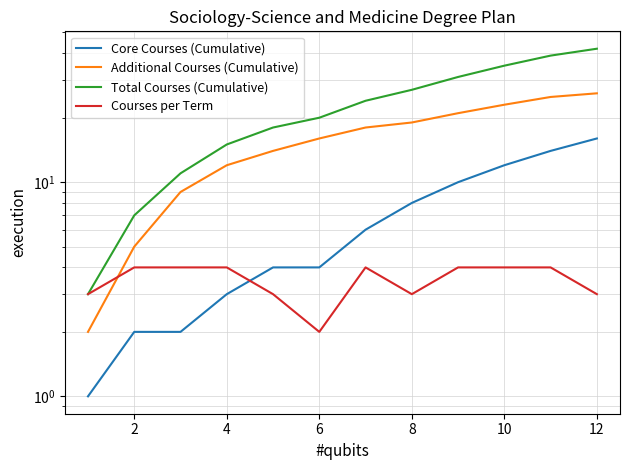

At which label does Courses per Term reach its peak?

2